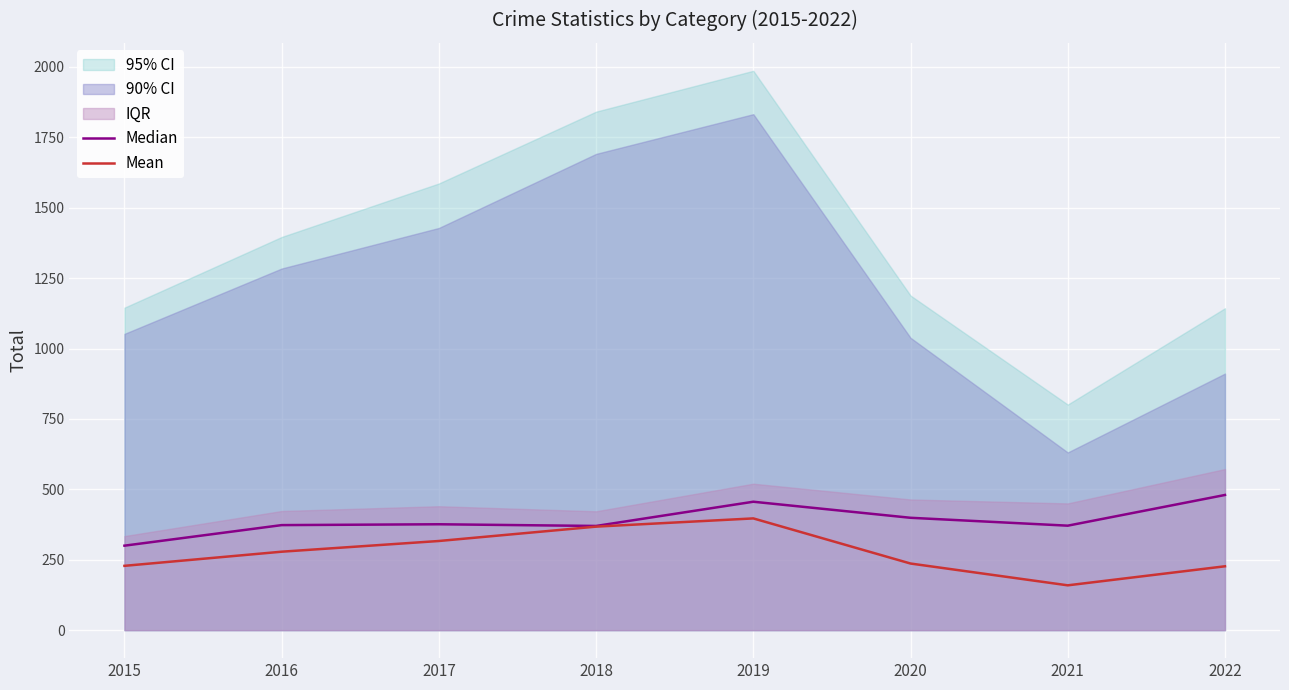

How many categories are shown in the chart?

8